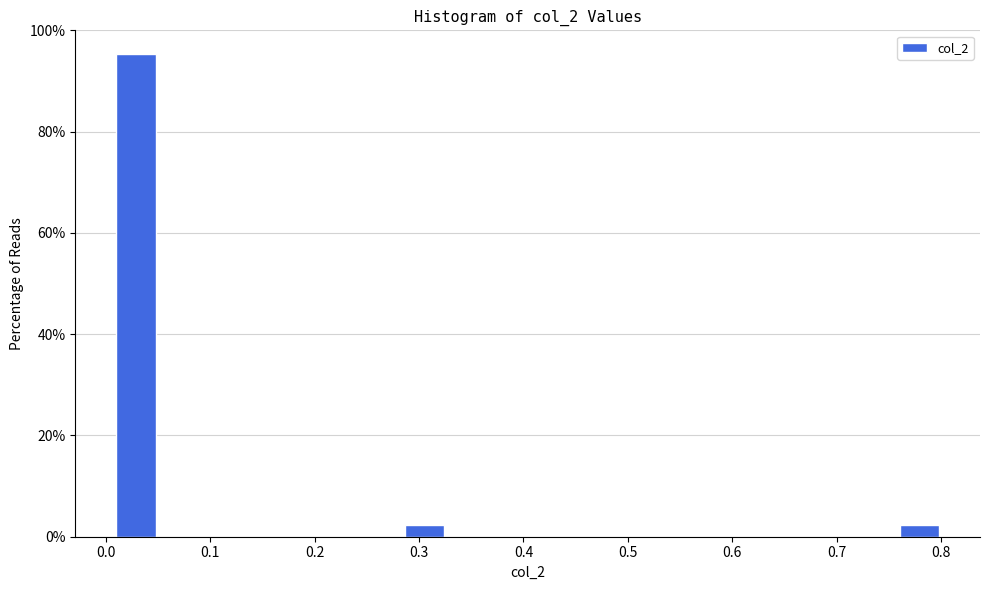

Around what value on the x-axis is the tallest bar? Give the approximate position of its centre, as read against the axis.

0.03